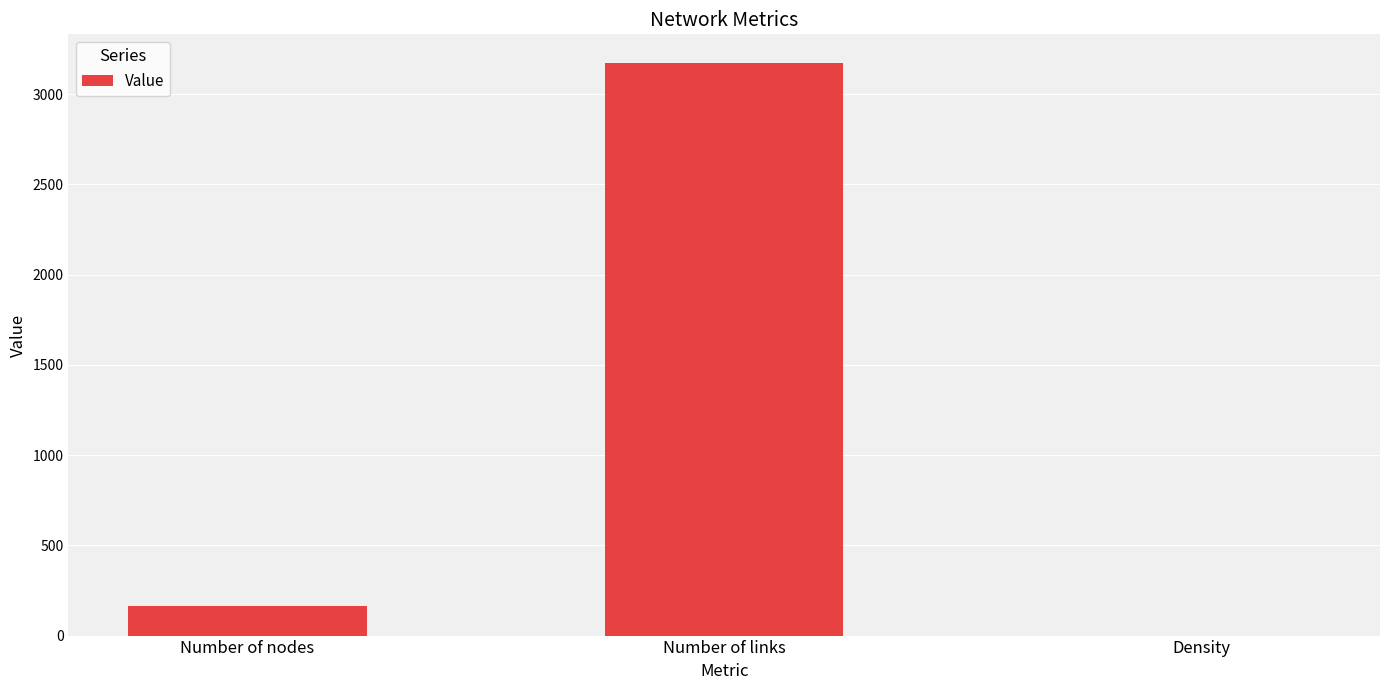

Which has a higher value, Number of links or Density?

Number of links